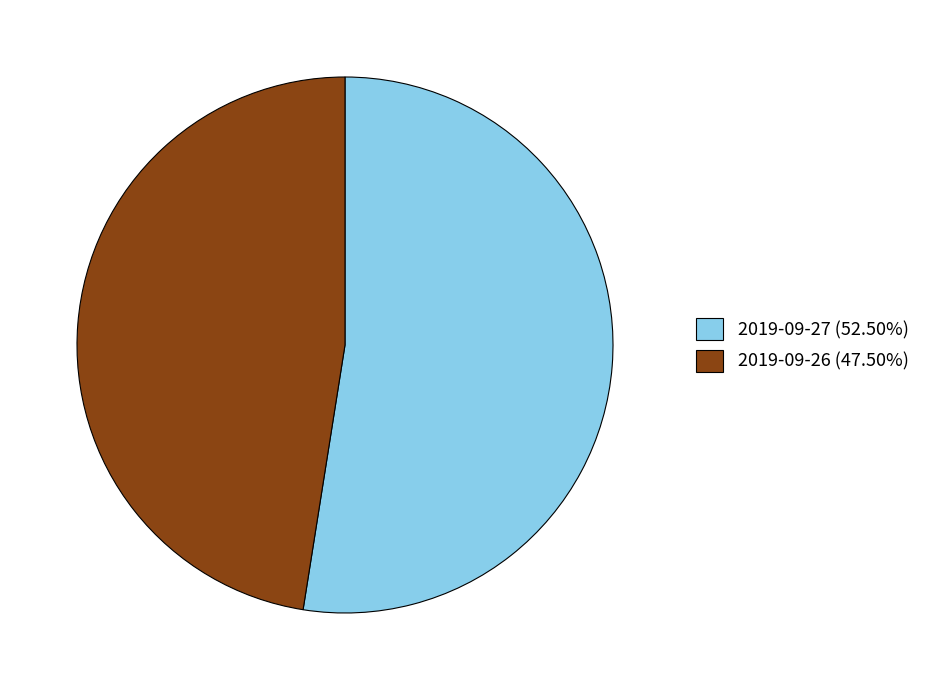

Is there a majority slice in this chart?

Yes